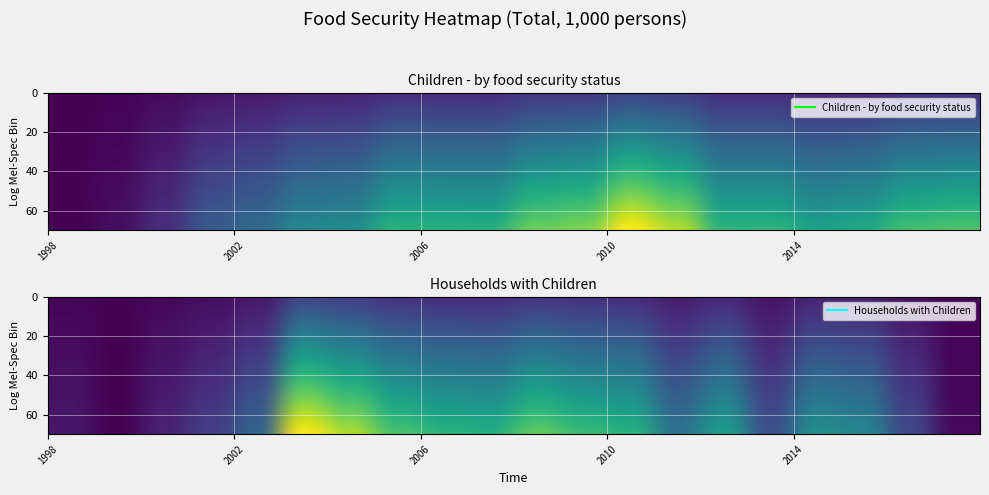

What is the spread (max minus min) of values at 2017?

0.1